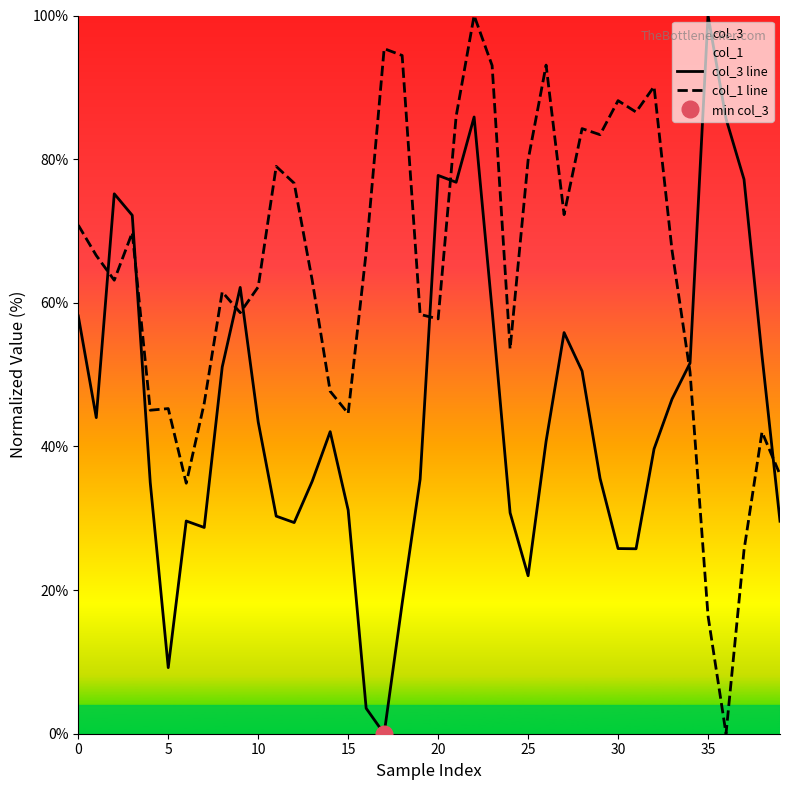

True or false: col_1 line and col_3 line intersect in this chart.

True